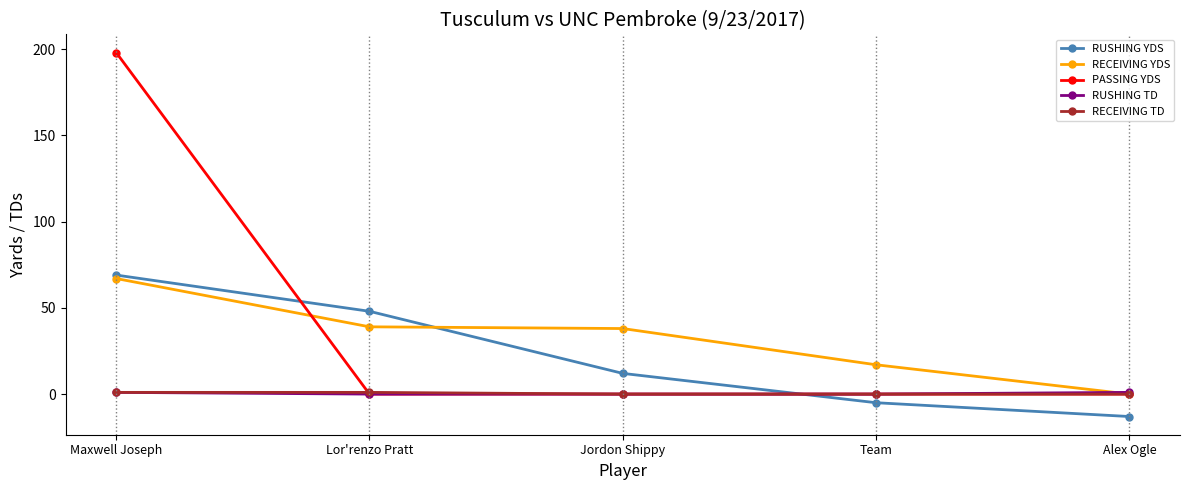

True or false: RUSHING YDS has a value of 12 at Jordon Shippy.

True